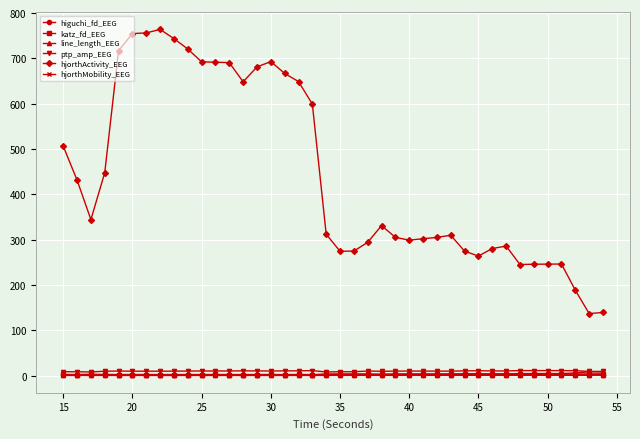

True or false: hjorthActivity_EEG has more than 0 interior local peaks.

True